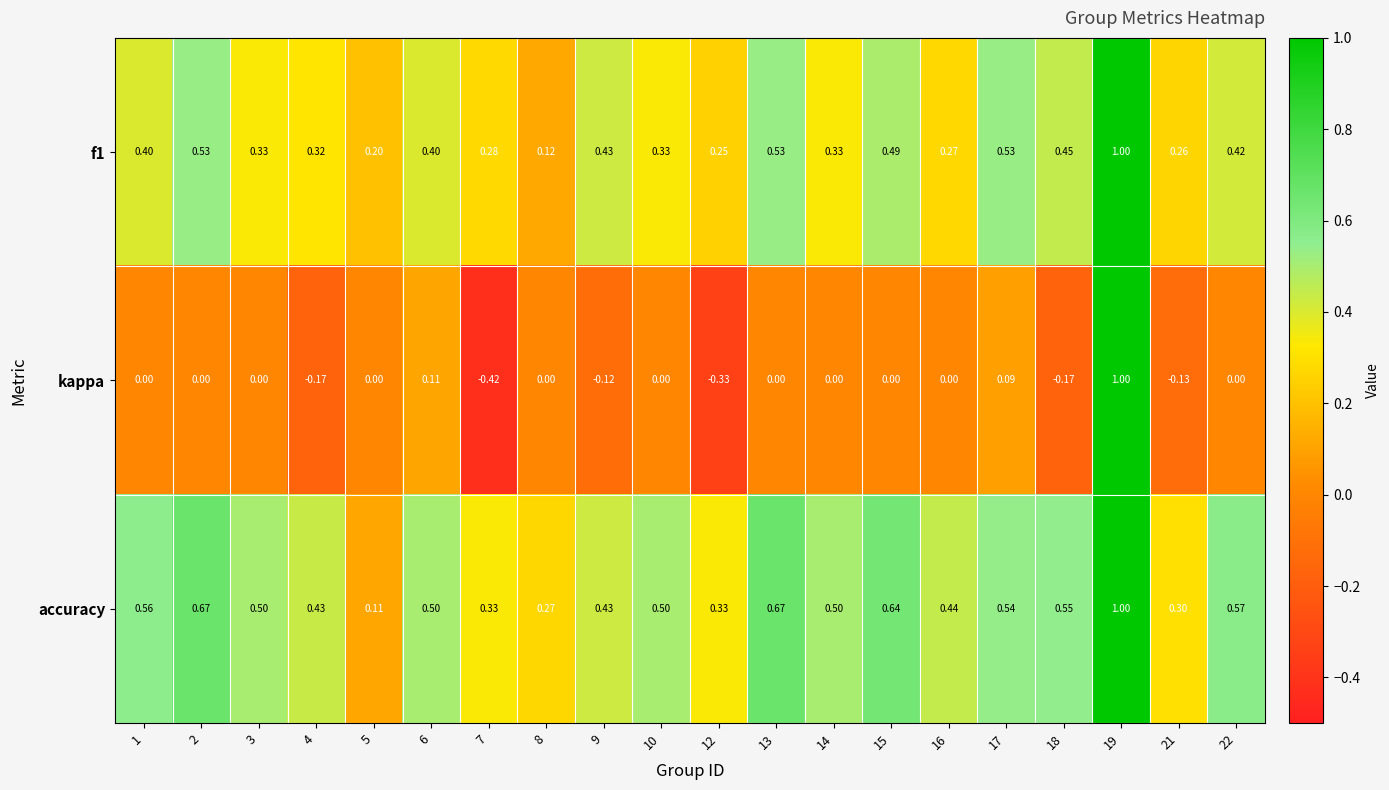

Which series has the largest total across all categories?

accuracy